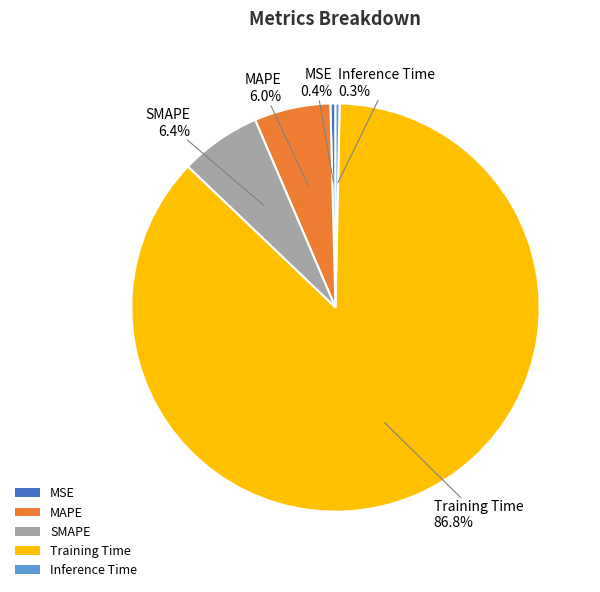

Which slice is the largest?

Training Time